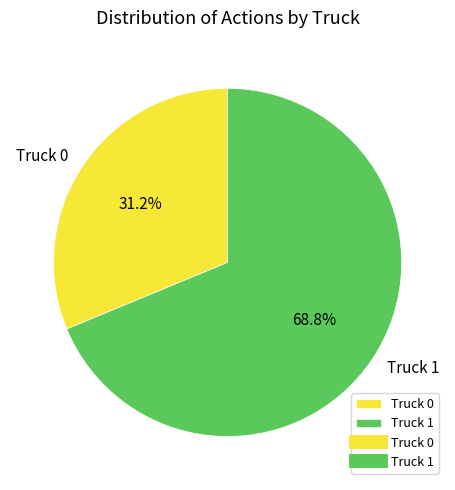

Do Truck 0 and Truck 1 together represent more than half of the pie?

Yes